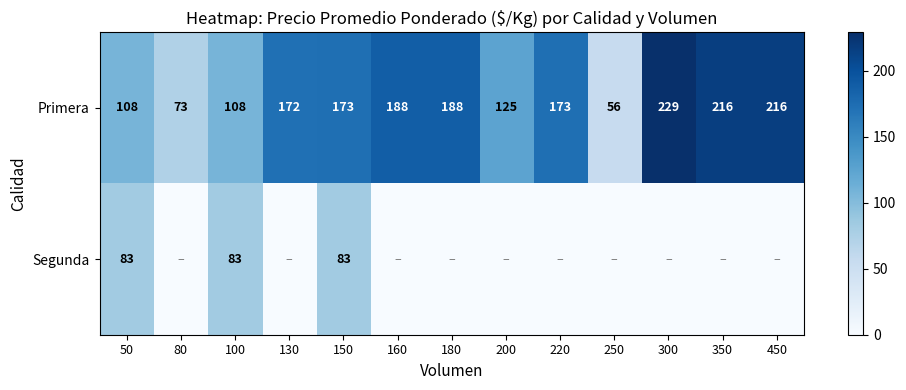

What is the difference between the highest and lowest values at 160?

188